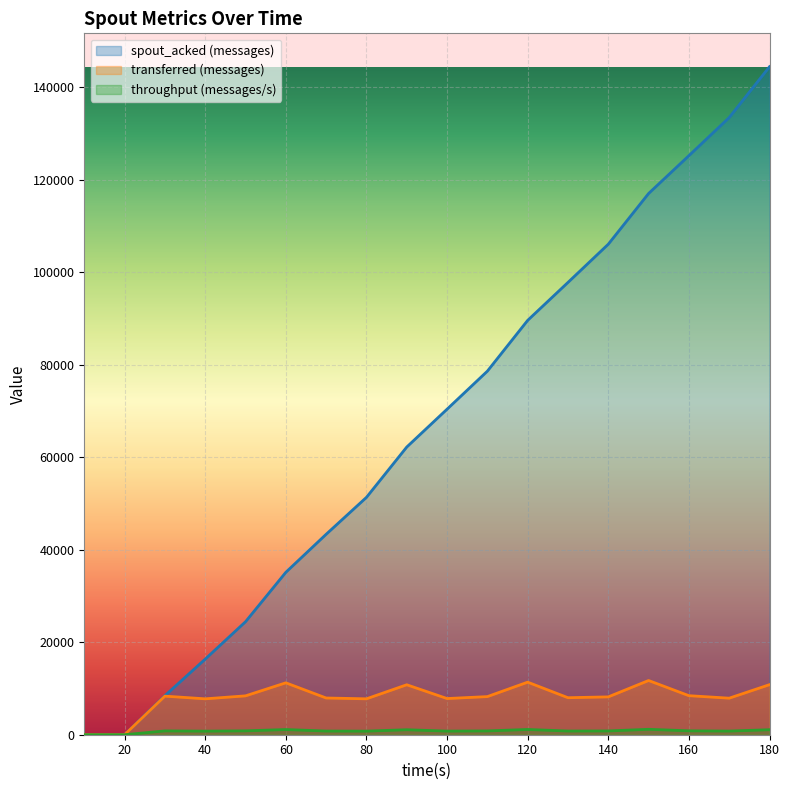

Which series has the largest total across all categories?

spout_acked (messages)